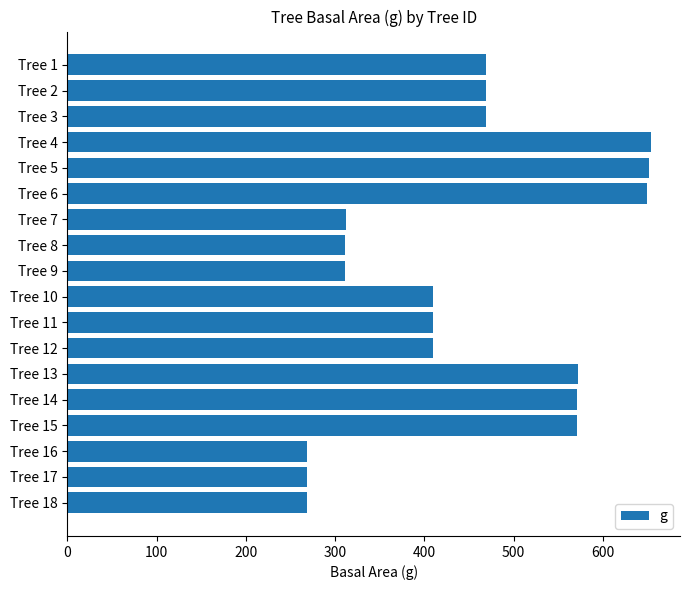

What is the maximum value shown in the chart?

653.8